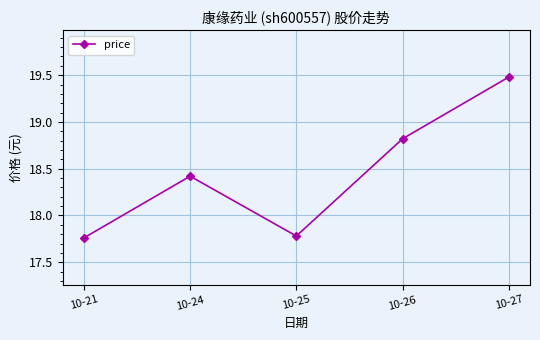

What is the change in value from 10-21 to 10-27?

+1.7